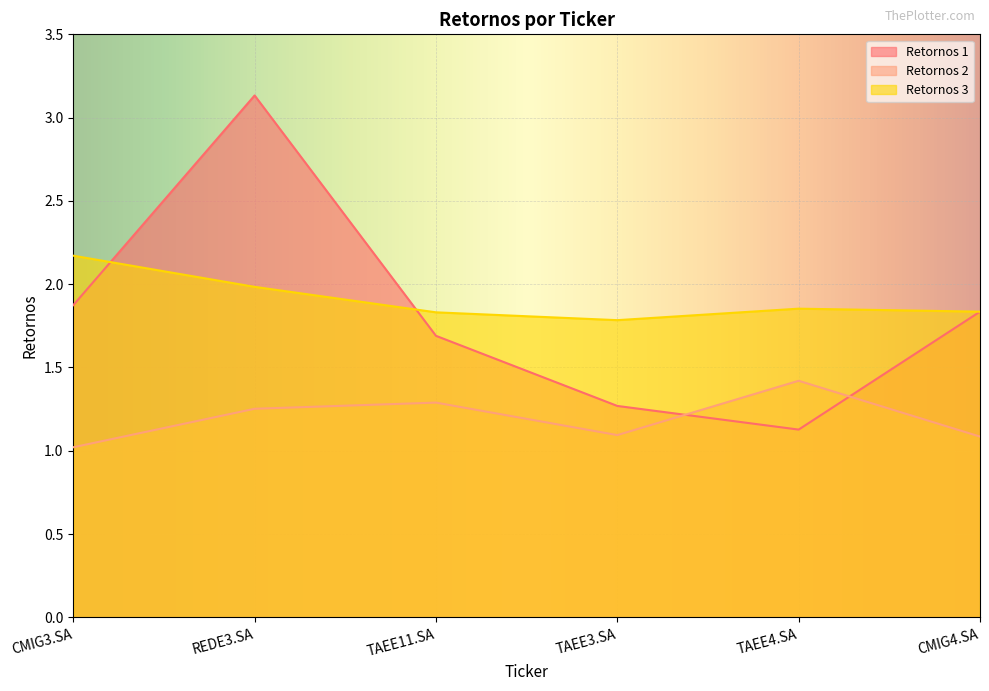

What is the sum of the Retornos 1 values at CMIG3.SA and TAEE4.SA?

3.0